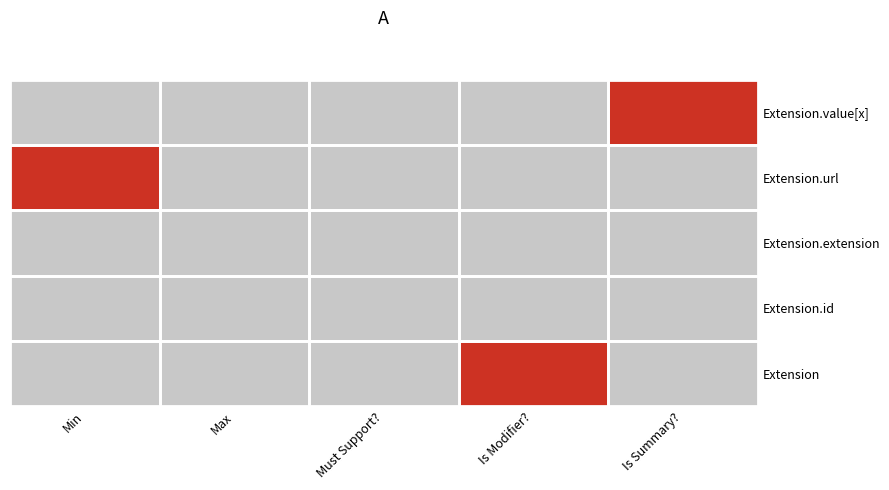

Reading left to right, transcribe all the data shown in this chart.

Extension: Min=0	Max=0	Must Support?=0	Is Modifier?=1	Is Summary?=0
Extension.id: Min=0	Max=0	Must Support?=0	Is Modifier?=0	Is Summary?=0
Extension.extension: Min=0	Max=0	Must Support?=0	Is Modifier?=0	Is Summary?=0
Extension.url: Min=1	Max=0	Must Support?=0	Is Modifier?=0	Is Summary?=0
Extension.value[x]: Min=0	Max=0	Must Support?=0	Is Modifier?=0	Is Summary?=1